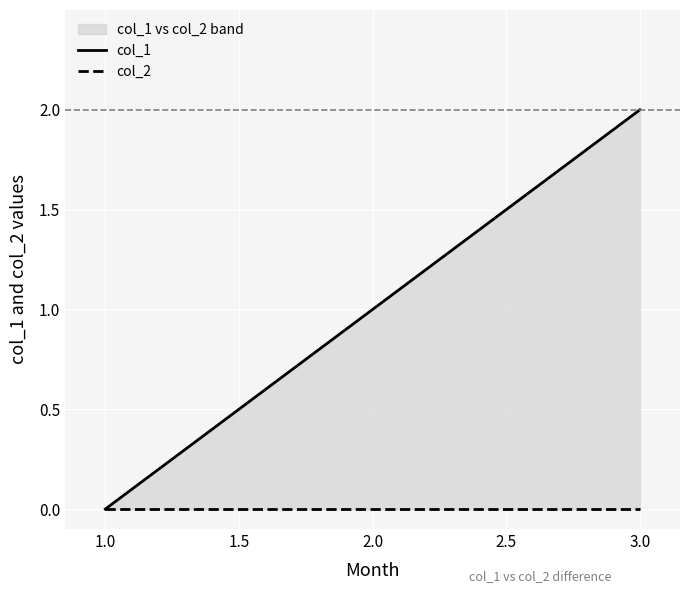

The col_1 series shows 3 at 3.0. True or false?

False